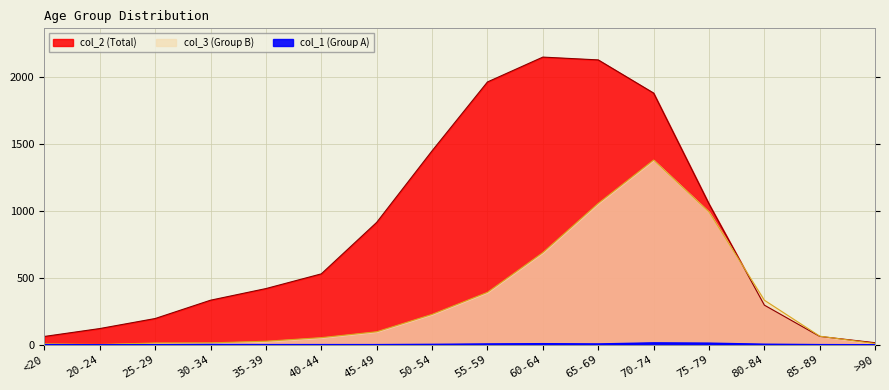

List the series in order of their overall mean, highest first.

col_2, col_3, col_1